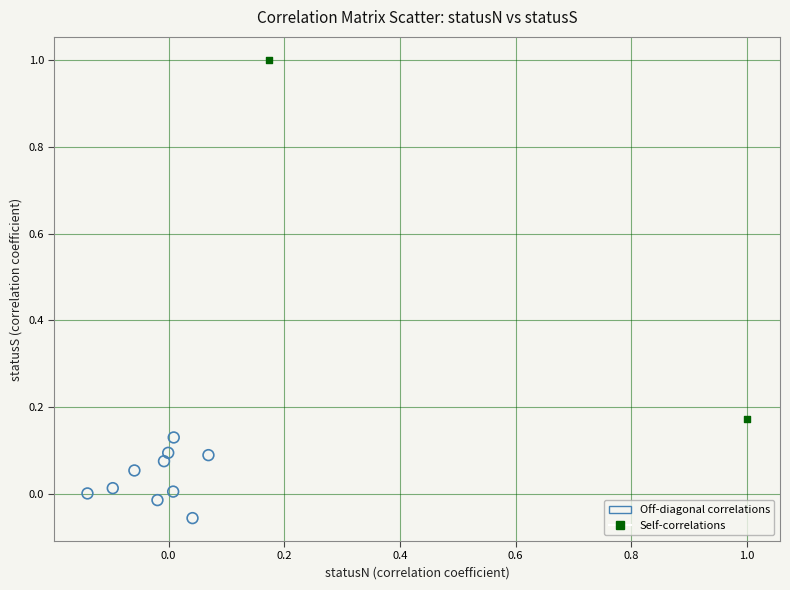

What are all the series names shown in the legend?

Off-diagonal correlations, Self-correlations